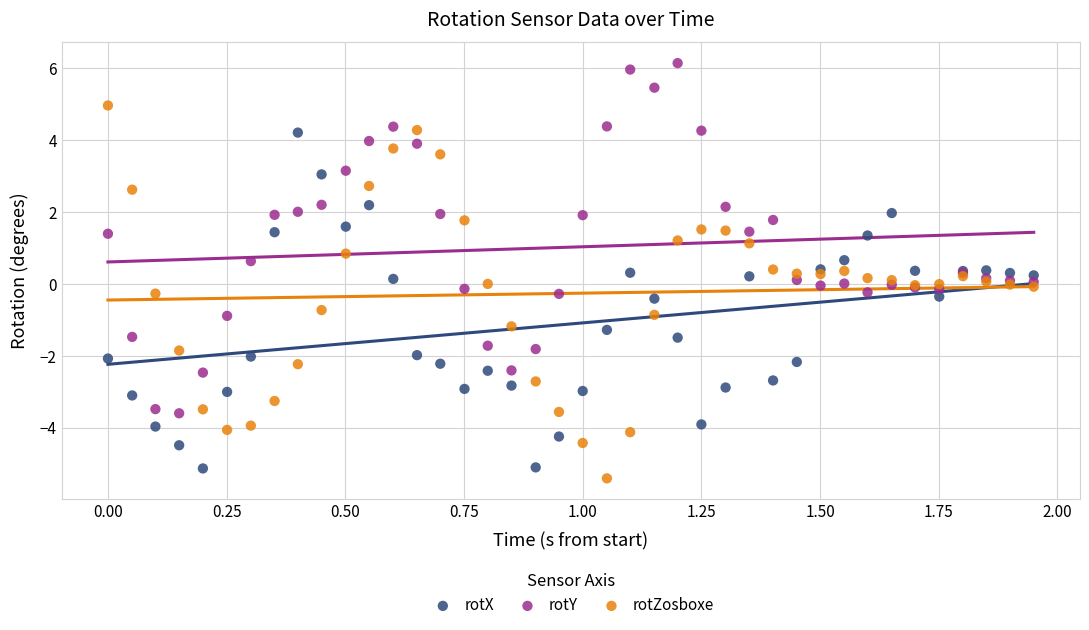

Which series has the widest spread of Y values?

rotZosboxe